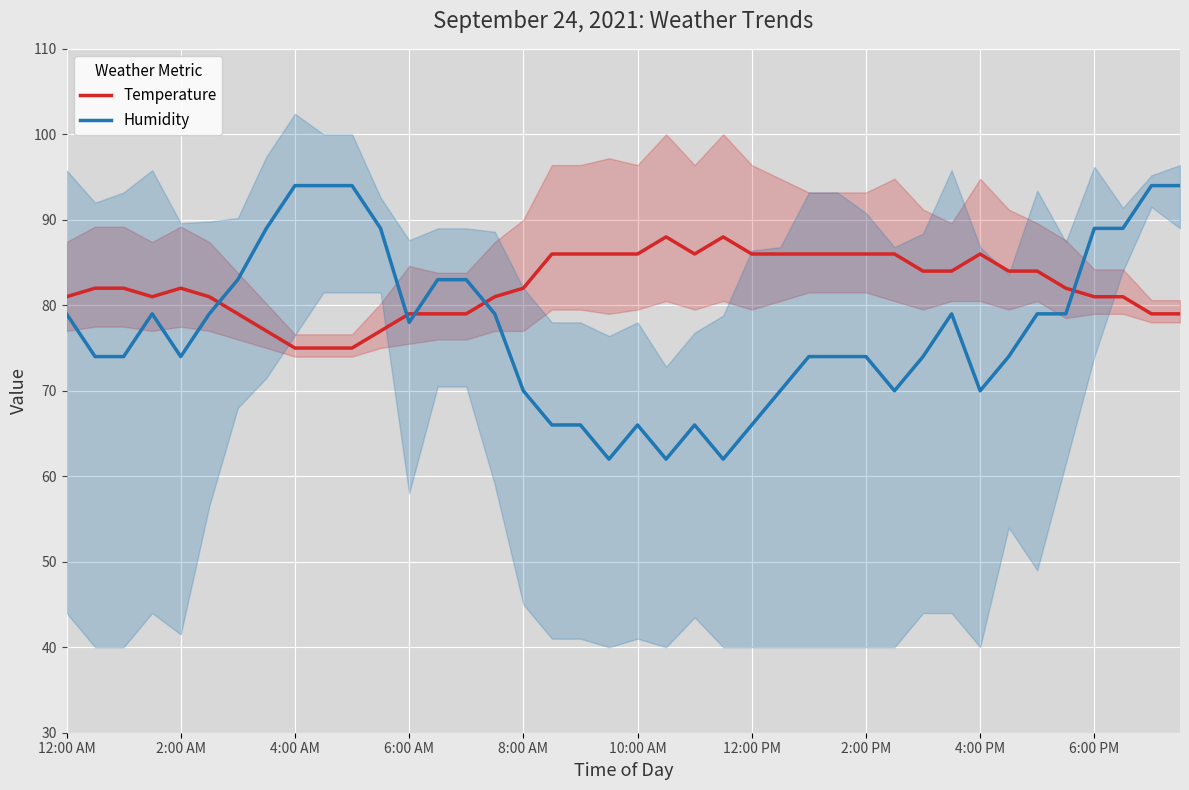

How many intersections are there between Temperature and Humidity?

5